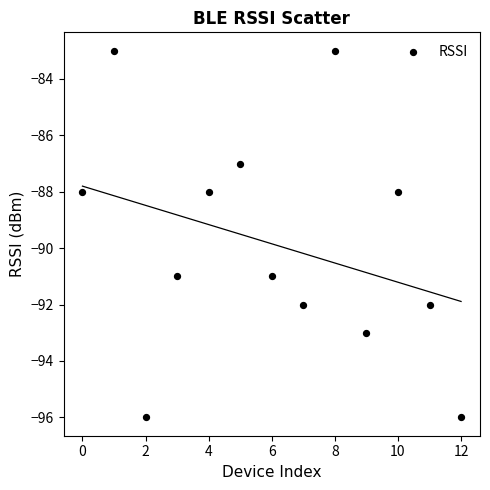

What is the range of Y values (max minus min)?

13